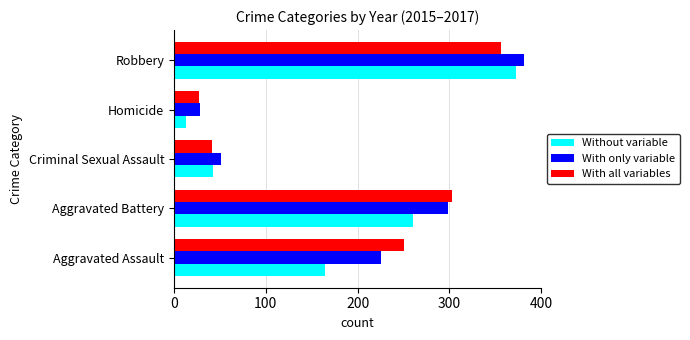

What is the smallest value displayed?

13